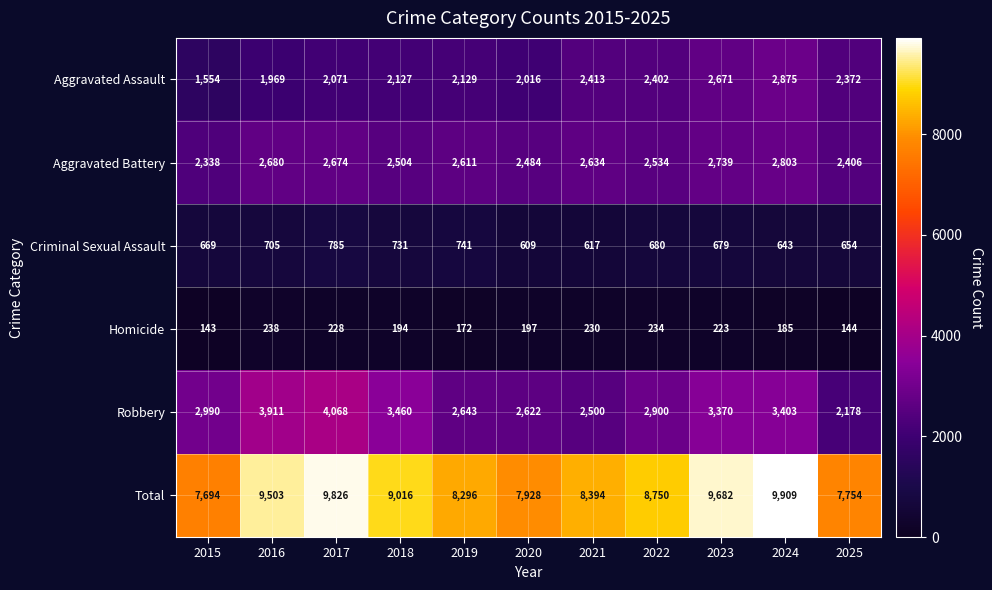

Which series changed the most between 2018 and 2019?

Robbery